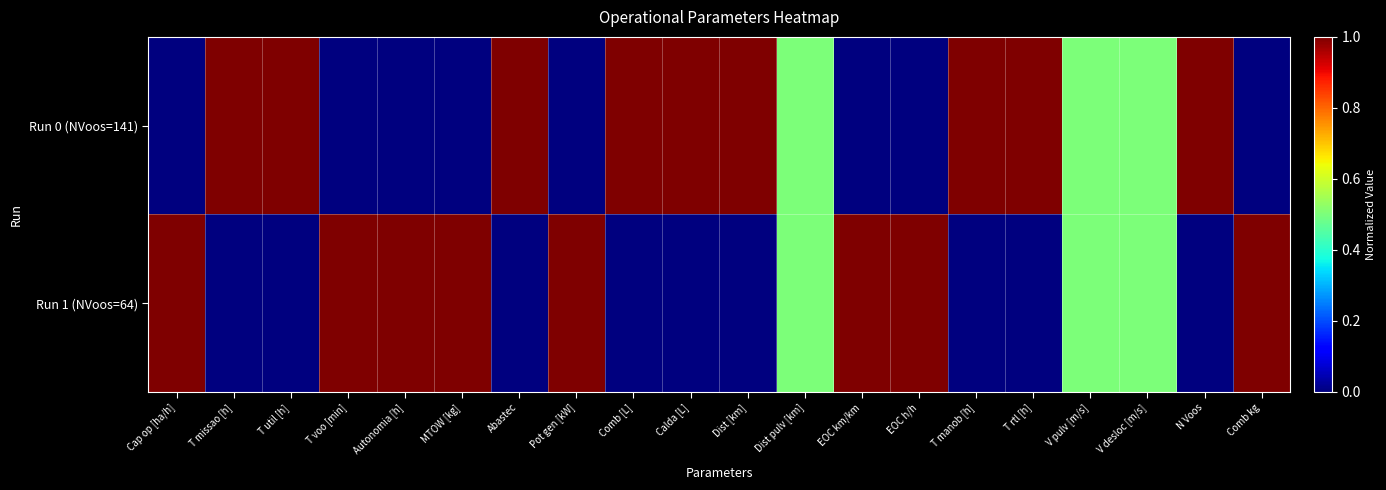

What is the difference between the highest and lowest values at Comb [L]?

1.0